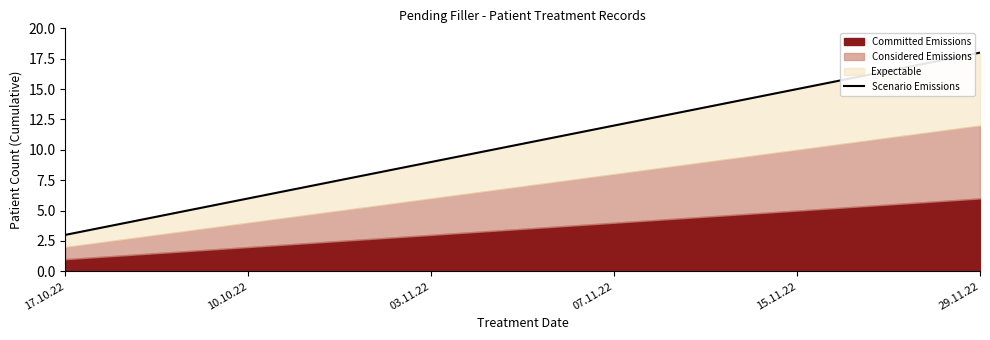

Reading left to right, list all the values displayed in this chart.

17.10.22=3	10.10.22=6	03.11.22=9	07.11.22=12	15.11.22=15	29.11.22=18